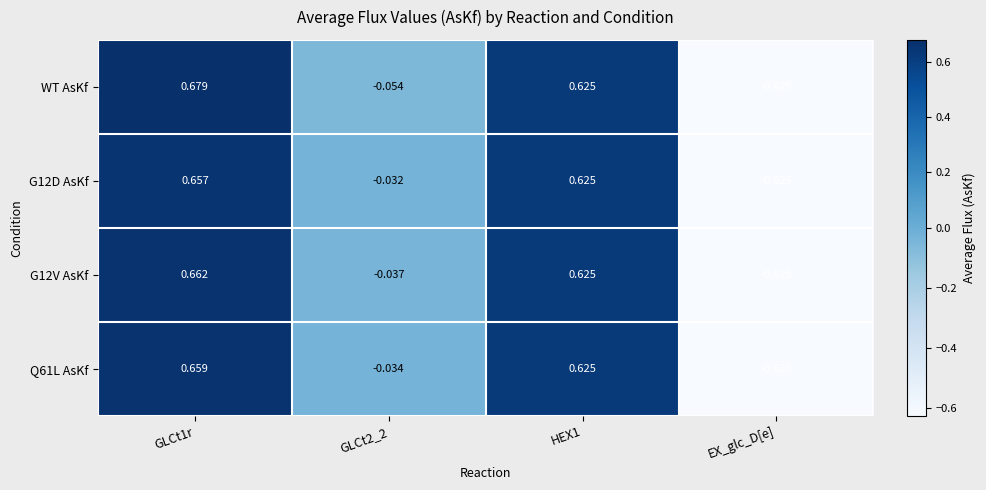

Which series has the widest spread of values?

WT AsKf